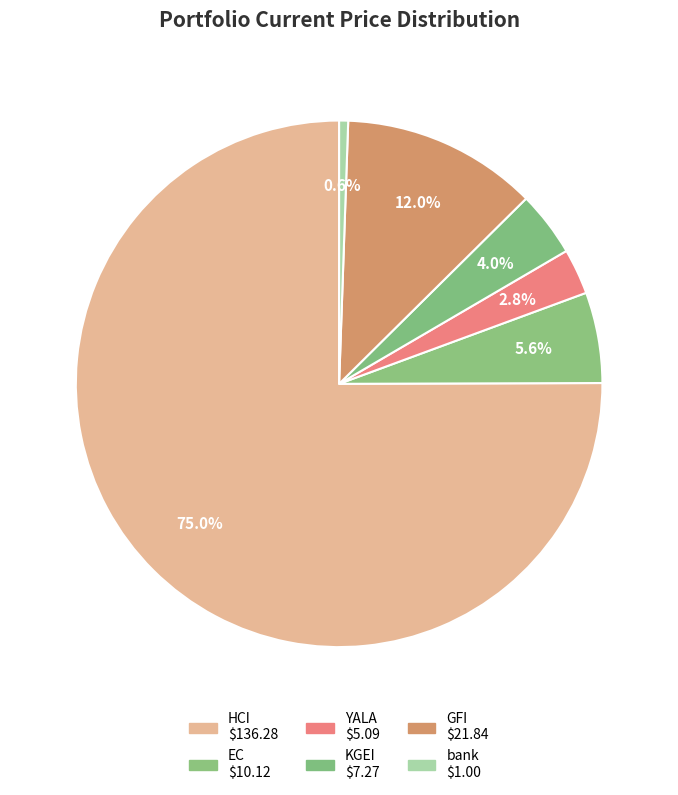

Which slice represents more than half of the pie?

HCI